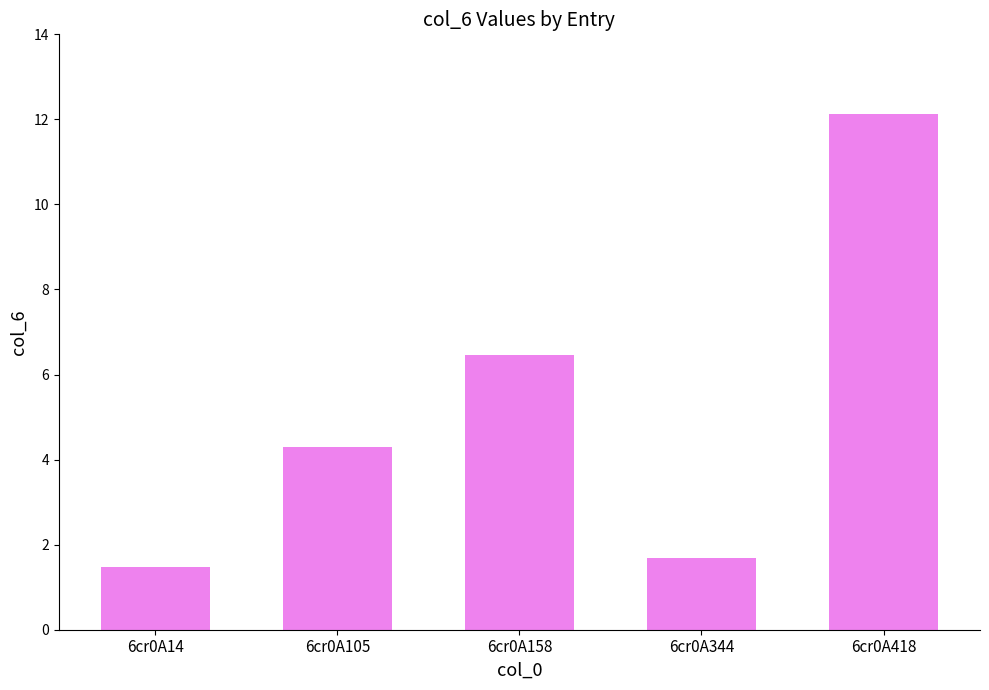

The value at 6cr0A418 is 12.1. True or false?

True